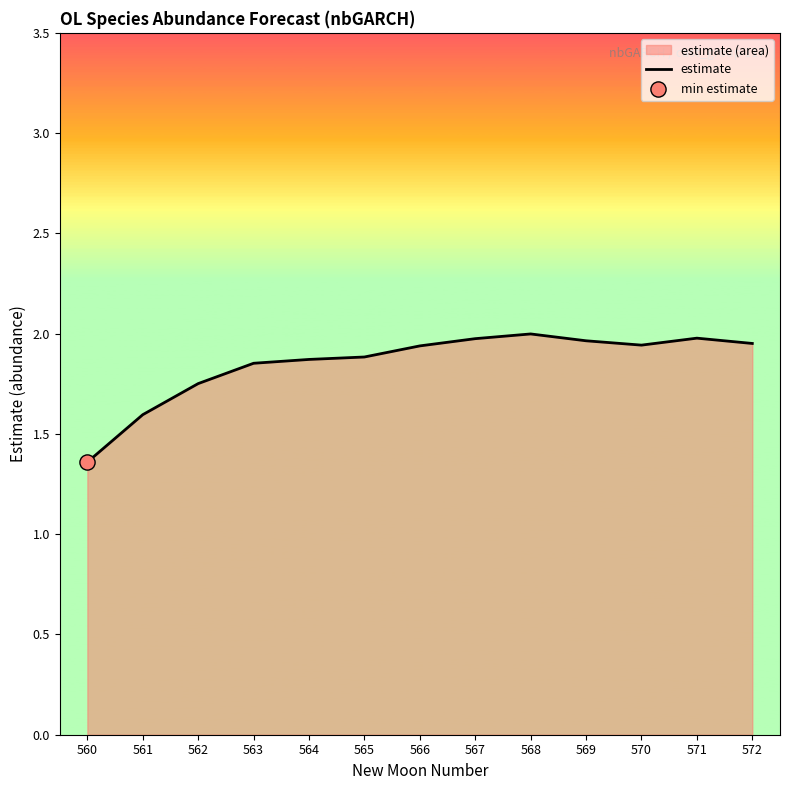

Which has a higher value, 567 or 563?

567